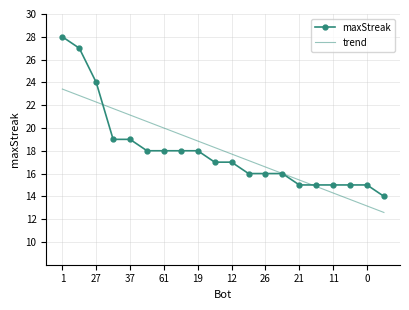

Which series has the widest spread of values?

maxStreak